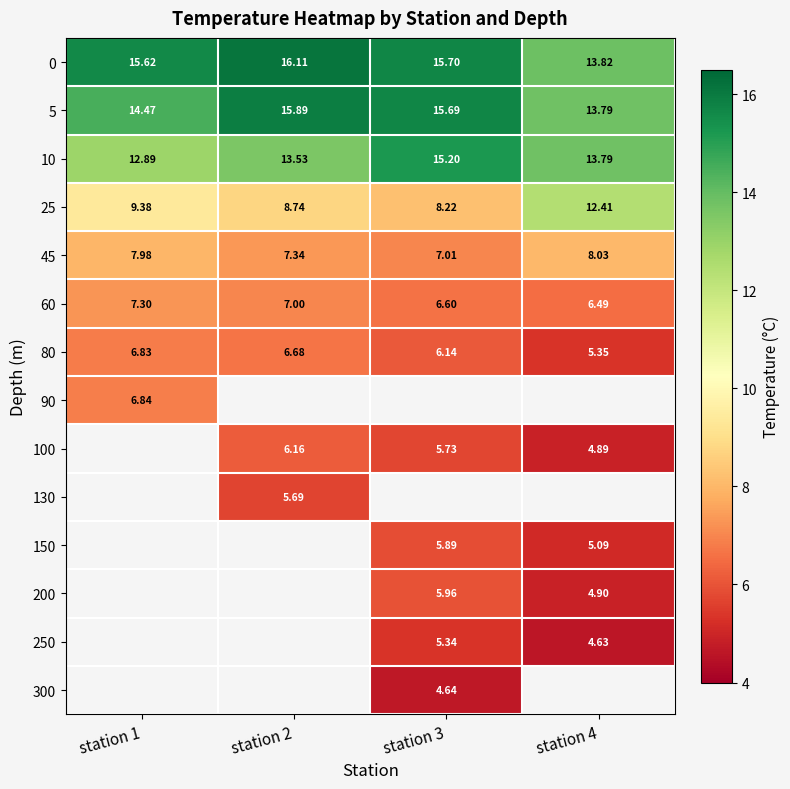

The 130 series shows 3.8 at station 2. True or false?

False